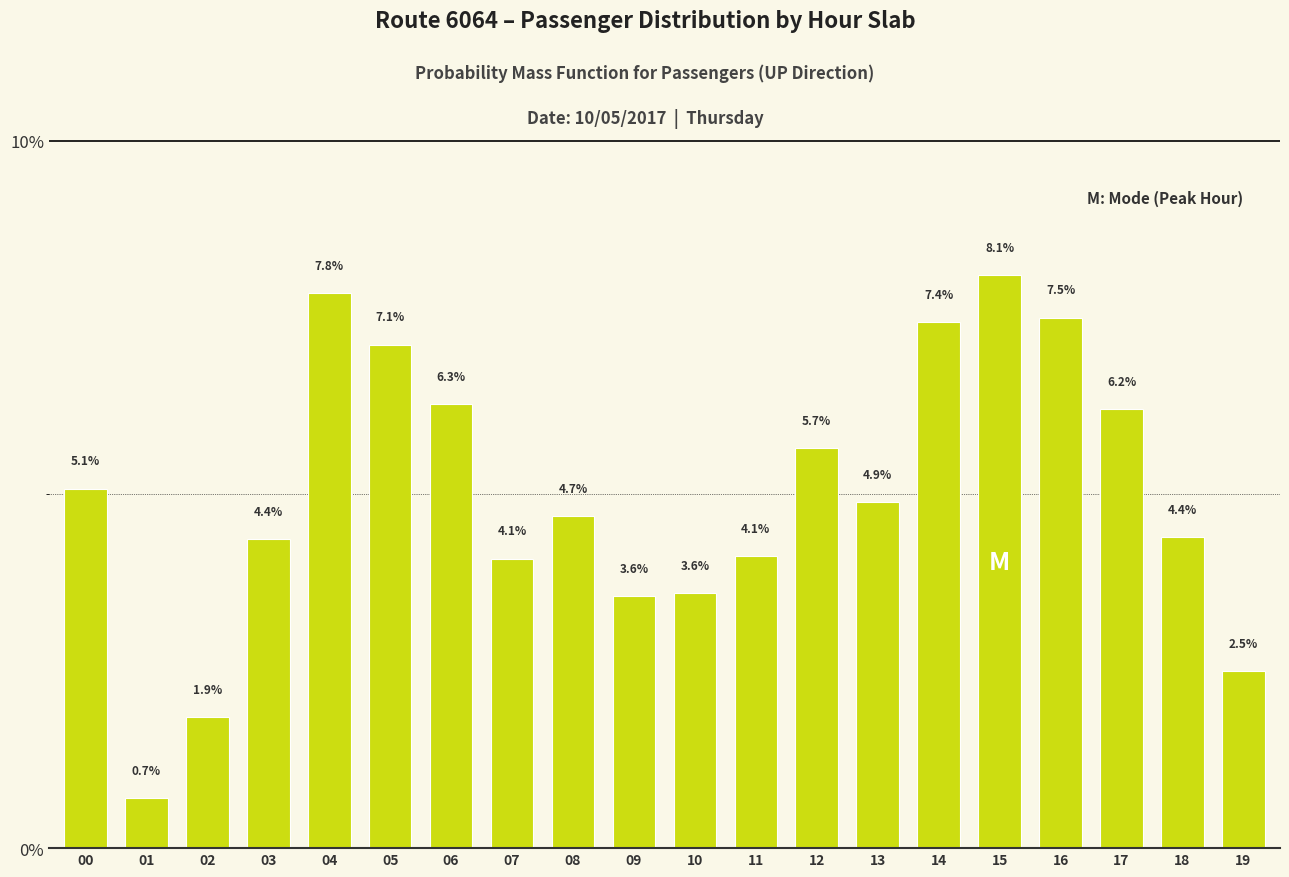

Reading left to right, what are all the values shown in this chart?

5.1	0.7	1.9	4.4	7.8	7.1	6.3	4.1	4.7	3.6	3.6	4.1	5.7	4.9	7.4	8.1	7.5	6.2	4.4	2.5